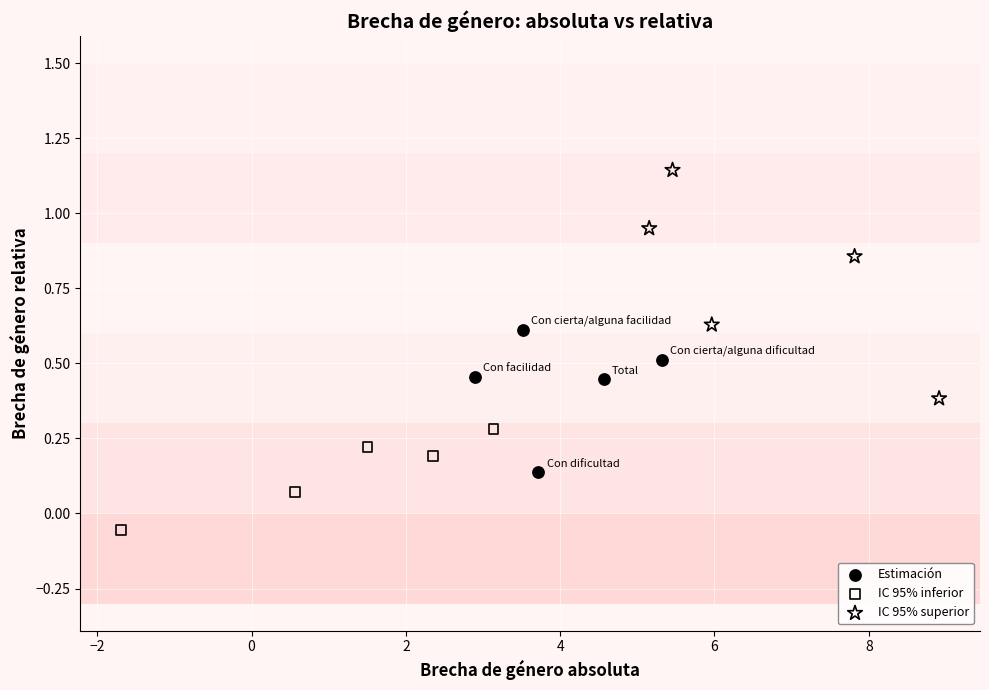

Which series contains the lowest Y value?

IC 95% inferior